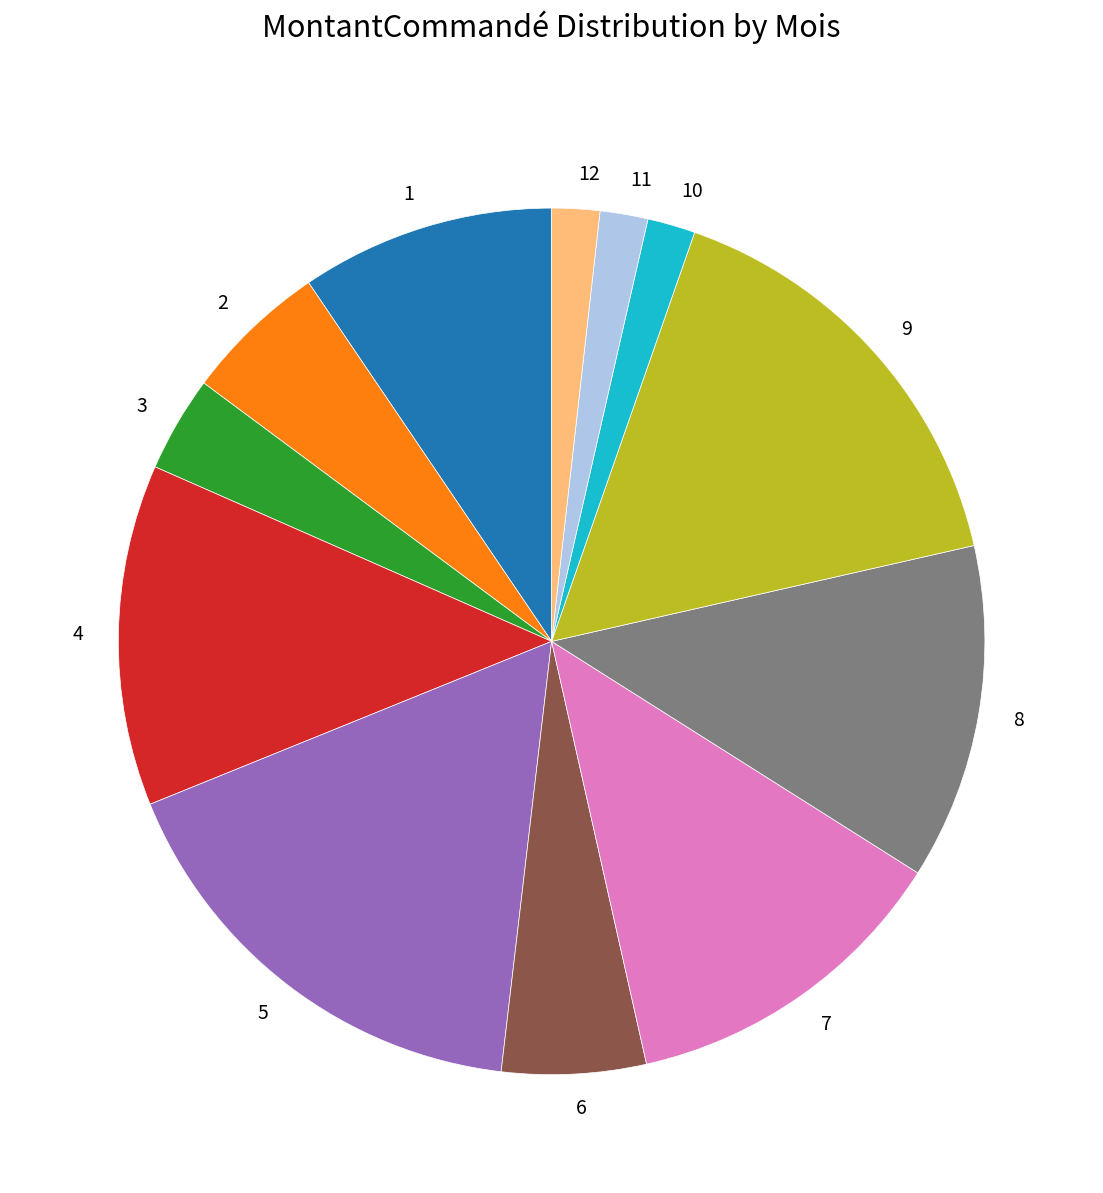

Count the number of slices in the pie.

12